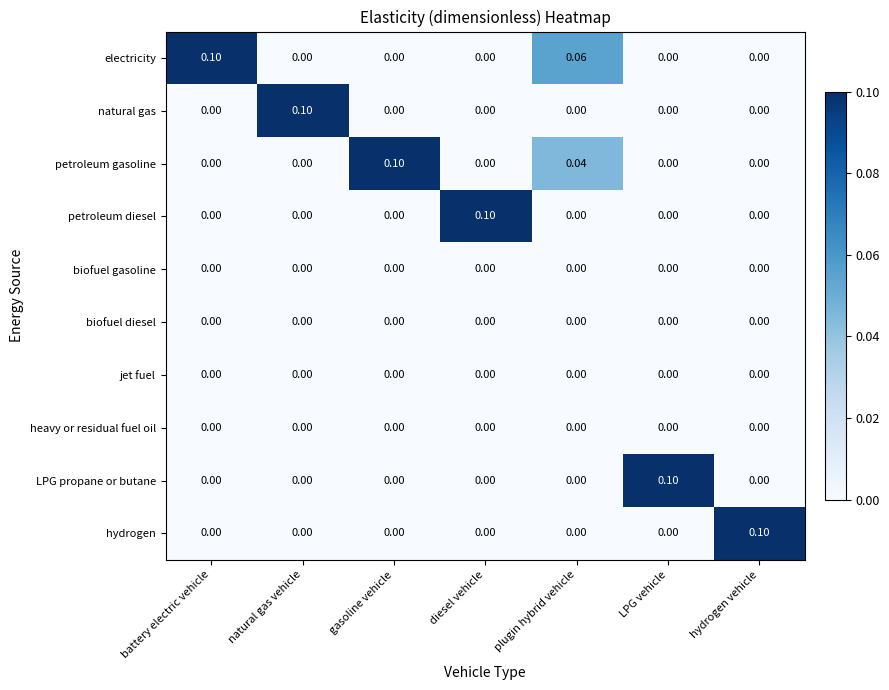

At how many categories does at least one series exceed 0?

7